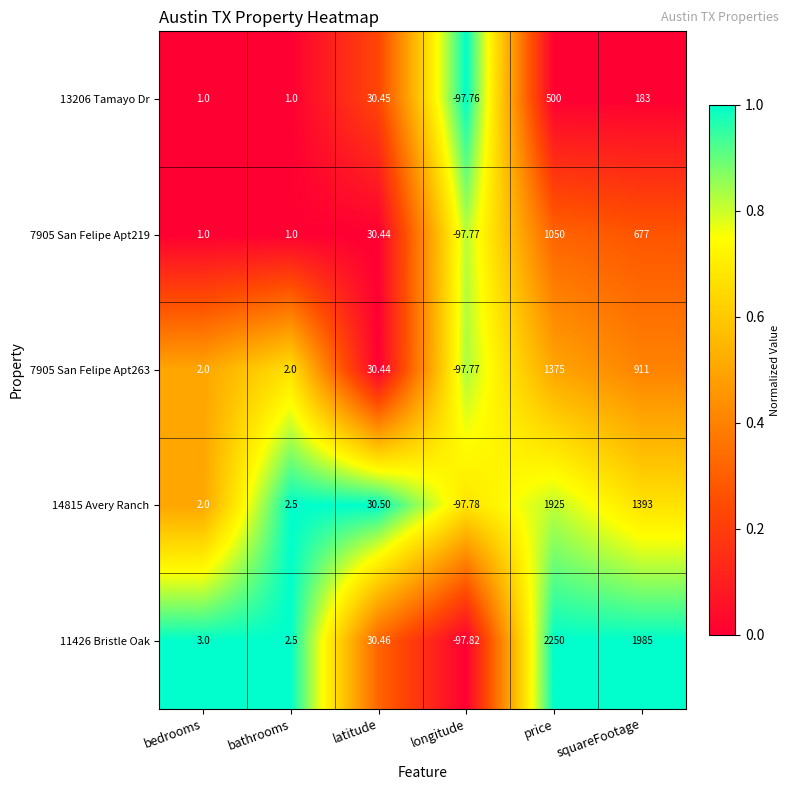

How many values in 7905 San Felipe Apt219 are above zero?

5